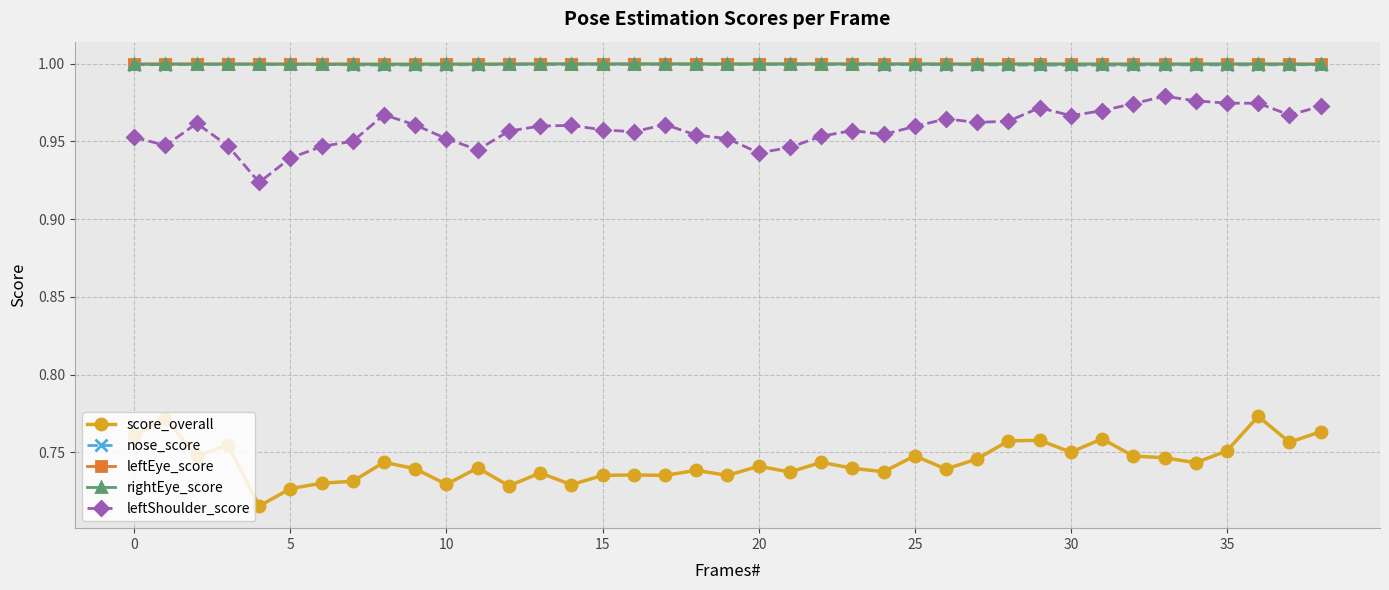

True or false: leftEye_score and leftShoulder_score cross at least once.

False